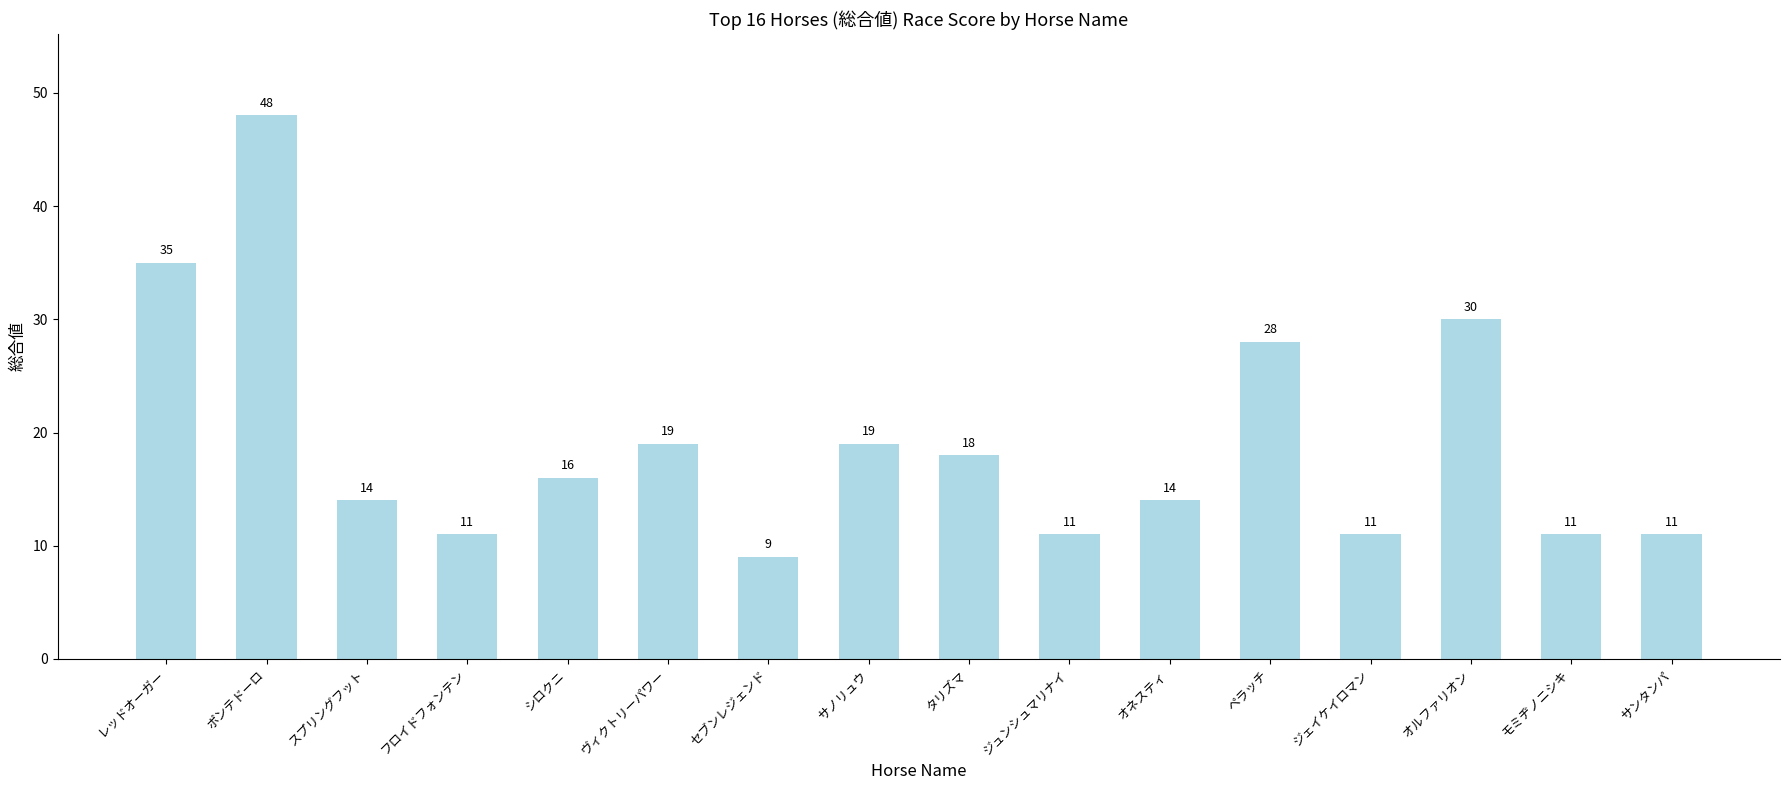

What is the value of the 5th bar from the left?

16